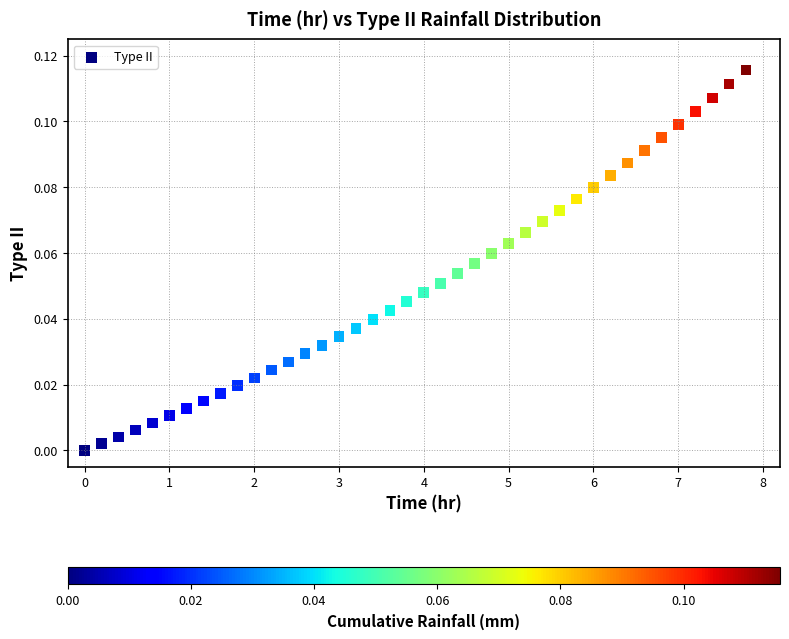

What is the range of X values (max minus min)?

7.8